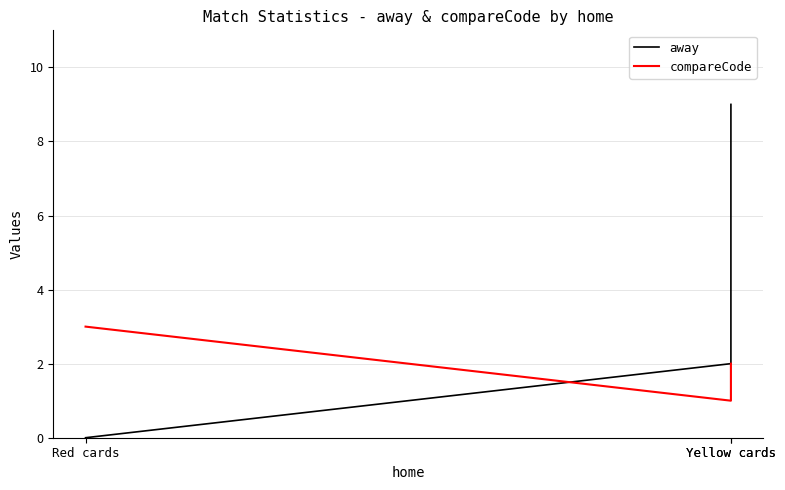

At how many categories does at least one series exceed 2?

2